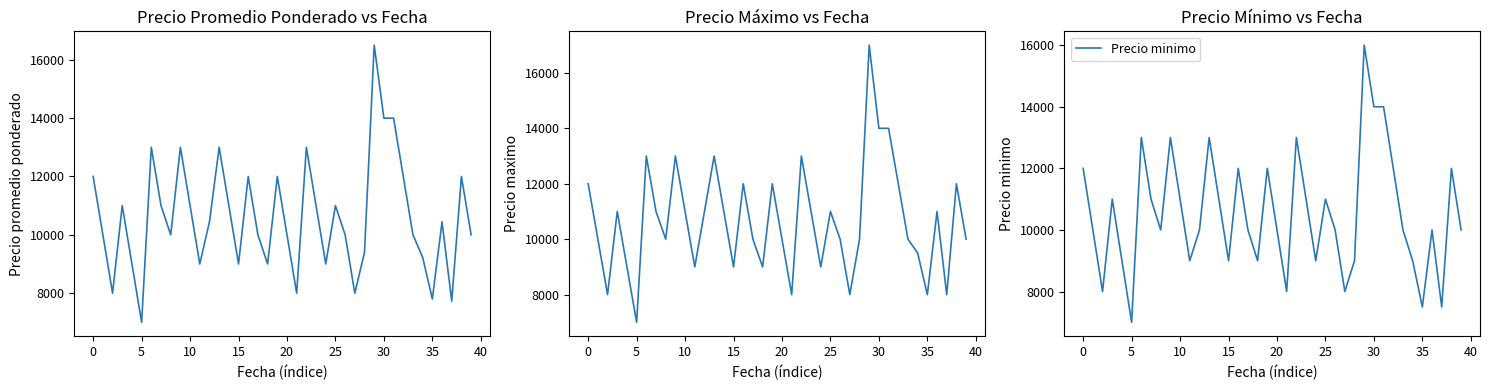

True or false: Precio promedio ponderado and Precio maximo intersect in this chart.

False